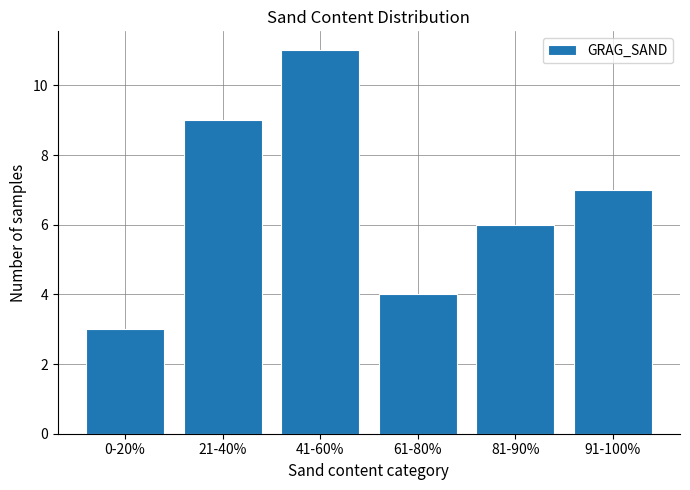

True or false: the data shows 9 at 21-40%.

True